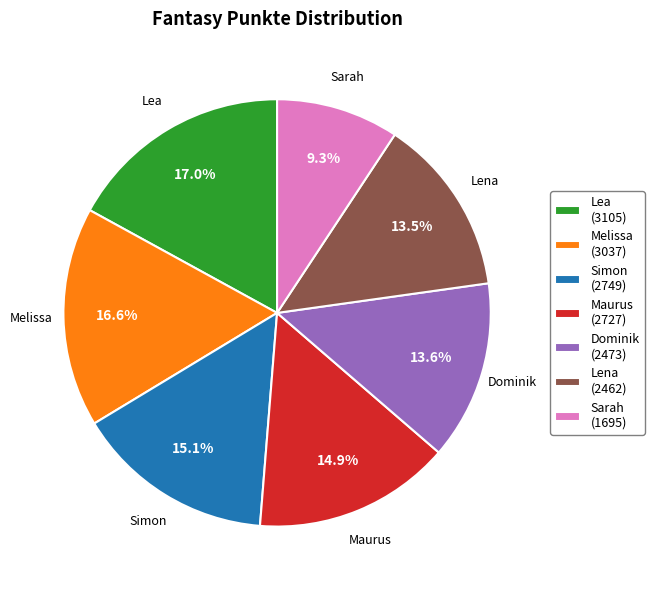

What percentage is NOT represented by Sarah?

90.7%